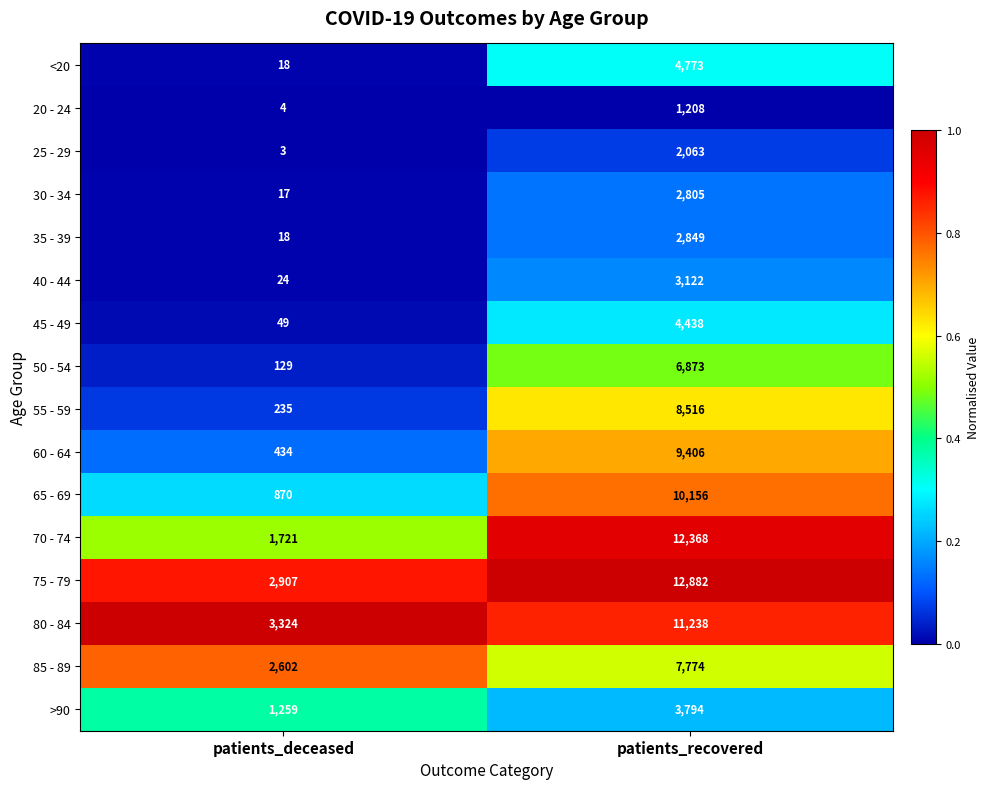

At which category is the sum across all series the highest?

patients_recovered